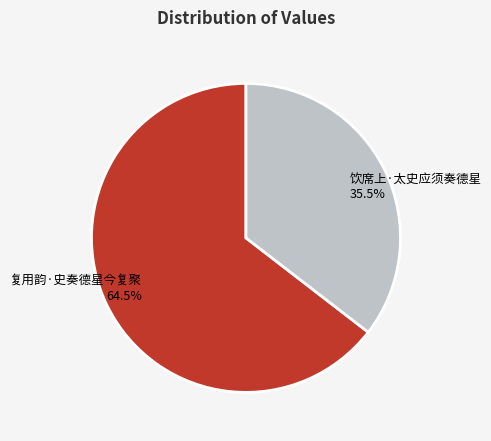

Is 复用韵·史奏德星今复聚 the majority of the pie?

Yes